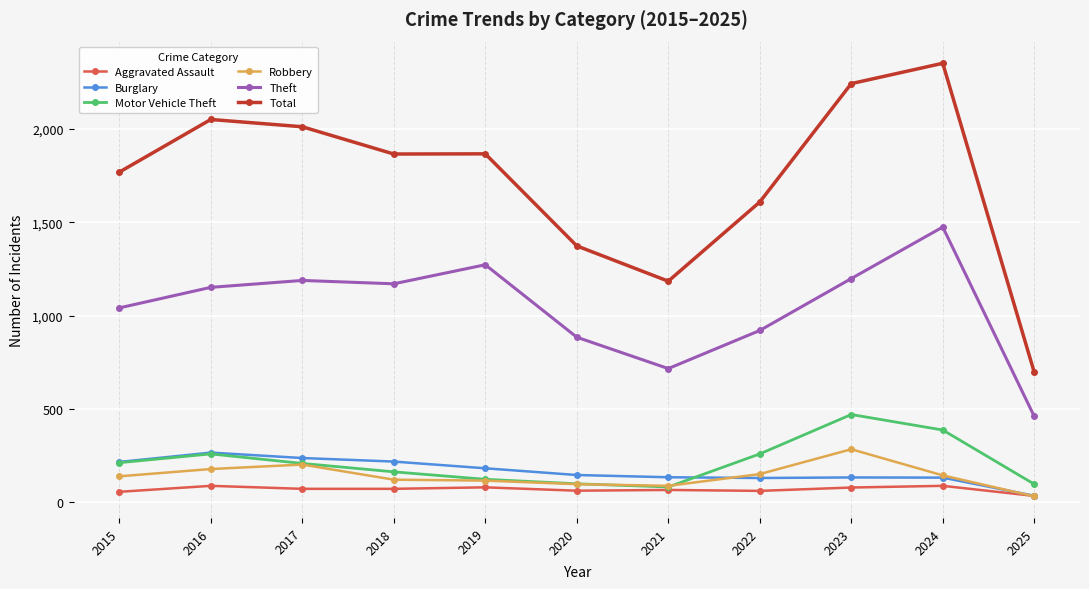

What is the greatest value displayed?

2351